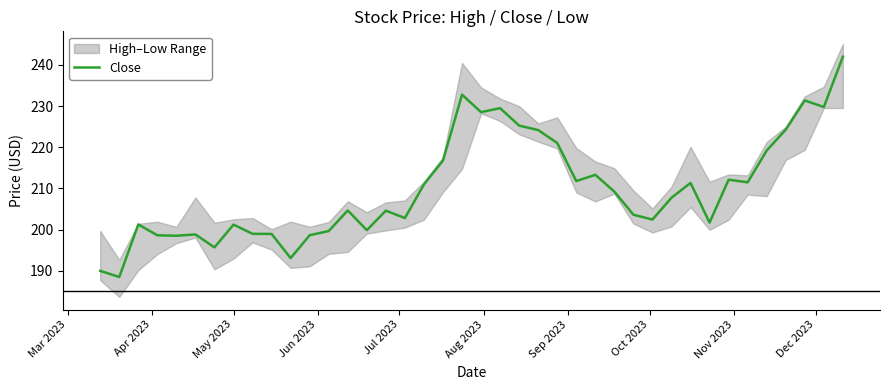

What is the highest value of the Close series?

242.0